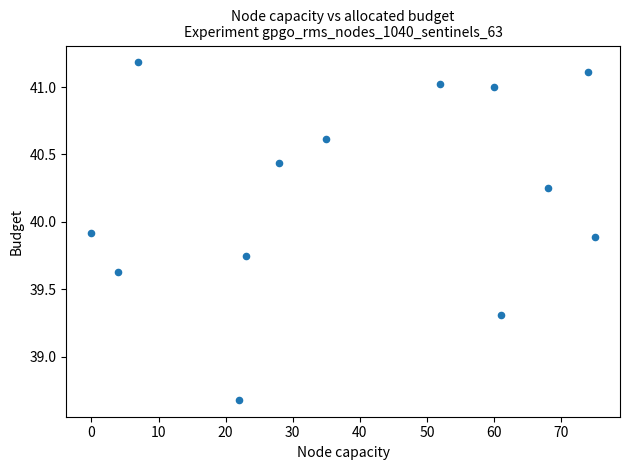

What is the range of Y values (max minus min)?

2.5